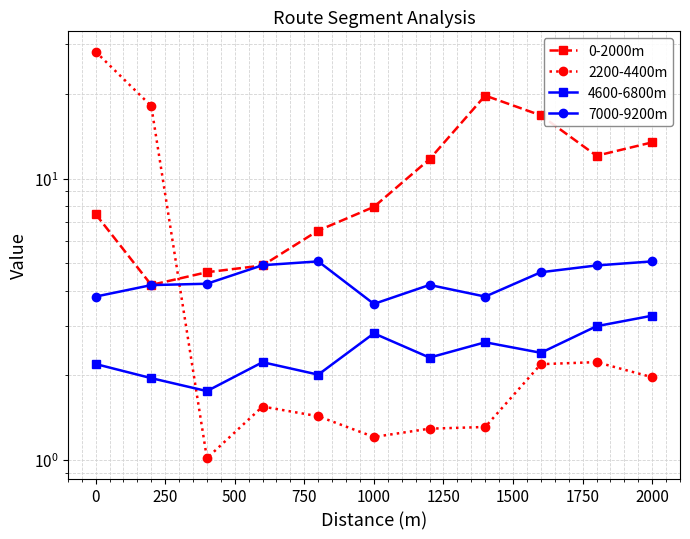

Reading right to left, what are all the values shown in this chart?

0-2000m: 13.5	12.1	16.8	19.7	11.7	7.9	6.5	4.9	4.6	4.2	7.5
2200-4400m: 2.0	2.2	2.2	1.3	1.3	1.2	1.4	1.5	1.0	18.1	28.3
4600-6800m: 3.3	3.0	2.4	2.6	2.3	2.8	2.0	2.2	1.8	2.0	2.2
7000-9200m: 5.1	4.9	4.6	3.8	4.2	3.6	5.1	4.9	4.2	4.2	3.8